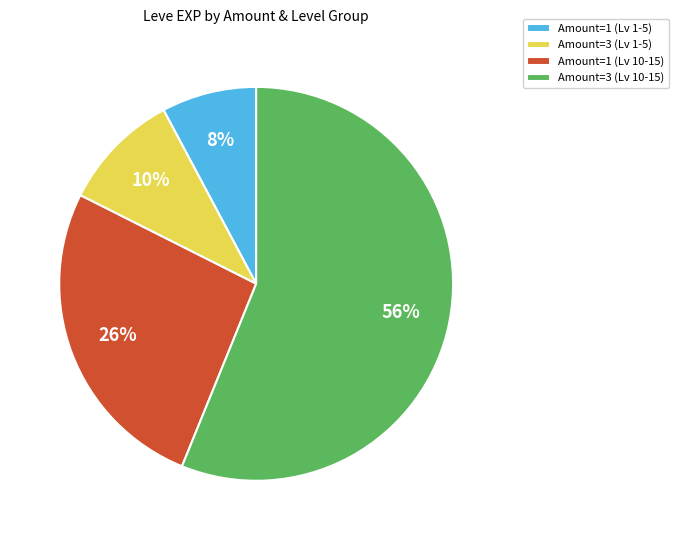

To the nearest percent, what is the average slice percentage?

25%